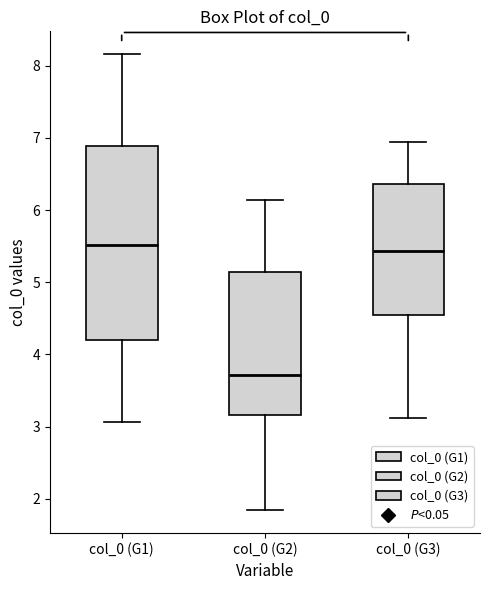

Where does the lower whisker of the box for col_0 (G2) end on the y-axis? The values are not printed on the chart, so give them approximately, as read against the axis.

1.8